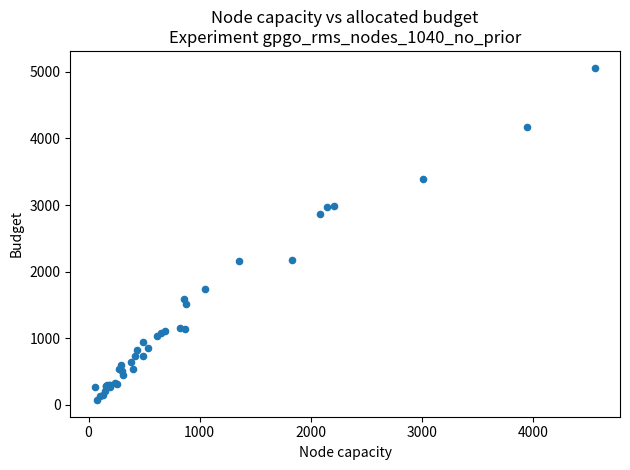

What Y value in the scatter plot is closest to 2567?

2862